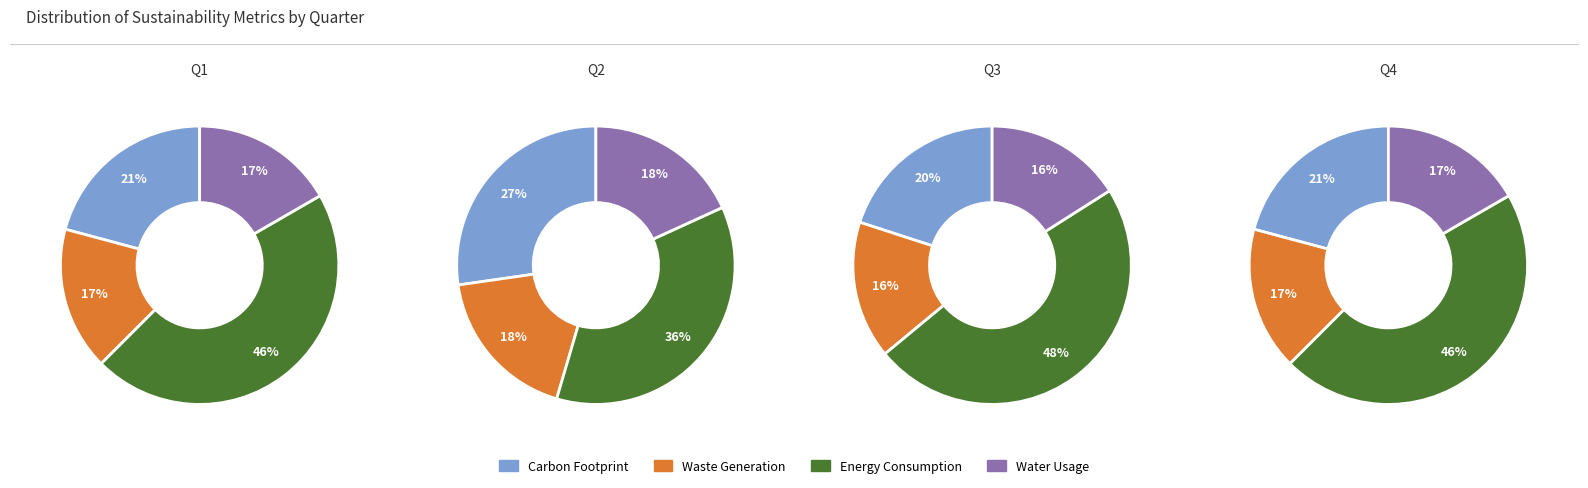

Is it true that 0 is 25% of the pie?

True